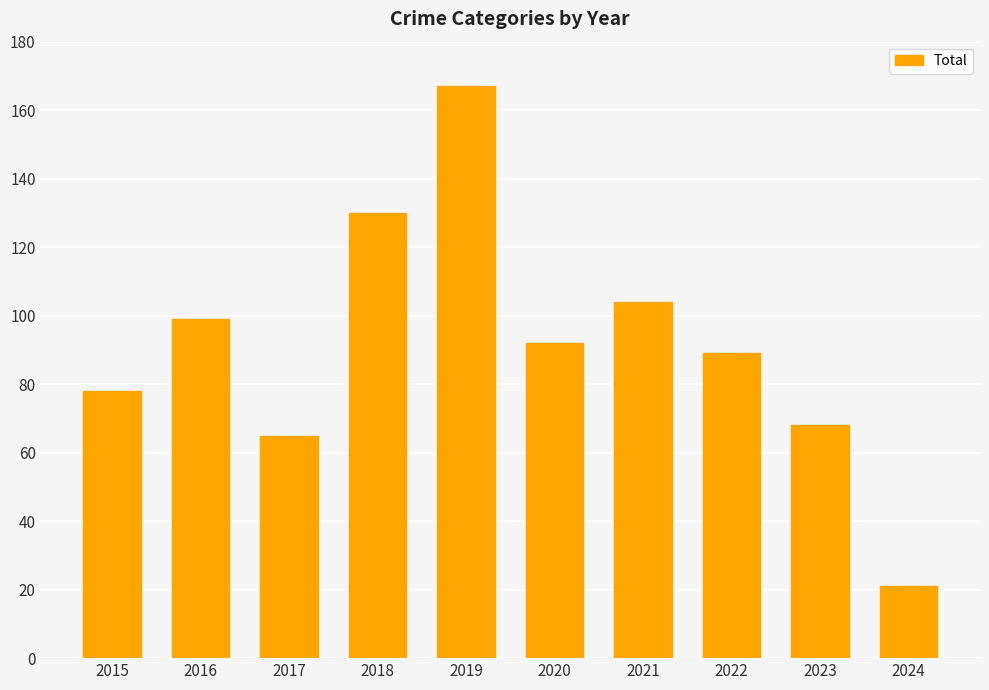

True or false: the data shows 21 at 2024.

True